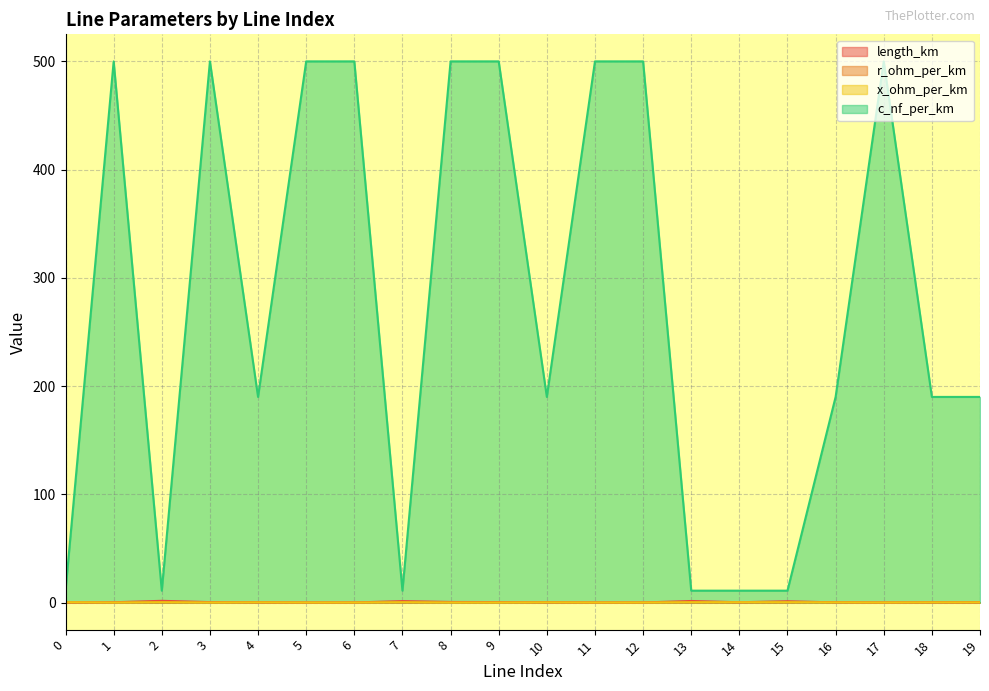

Where does the c_nf_per_km series first go above 190?

1